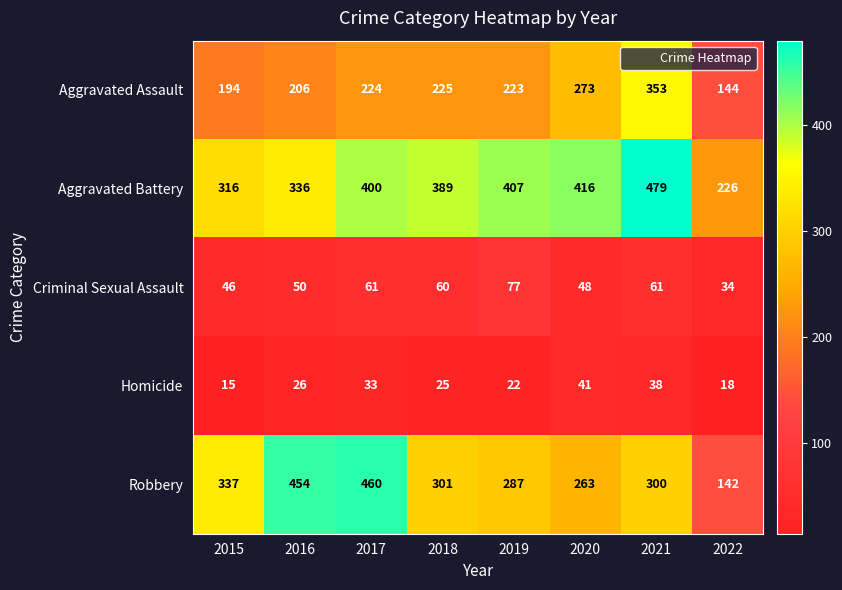

Rank the series by their maximum value, from highest to lowest.

Aggravated Battery, Robbery, Aggravated Assault, Criminal Sexual Assault, Homicide